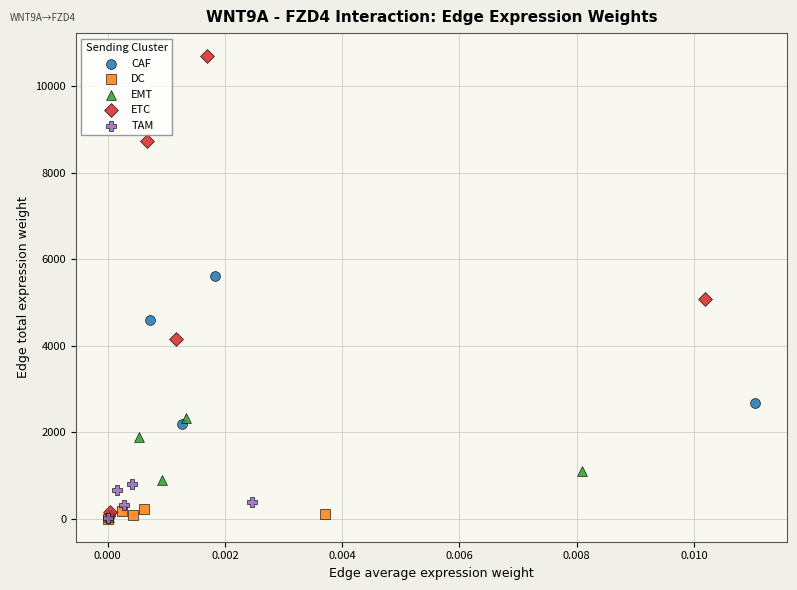

Which series has the widest spread of Y values?

ETC